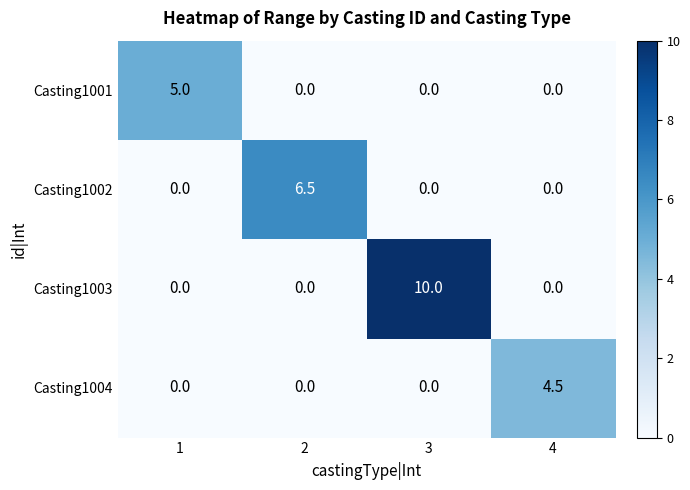

What is the spread (max minus min) of values at 3?

10.0